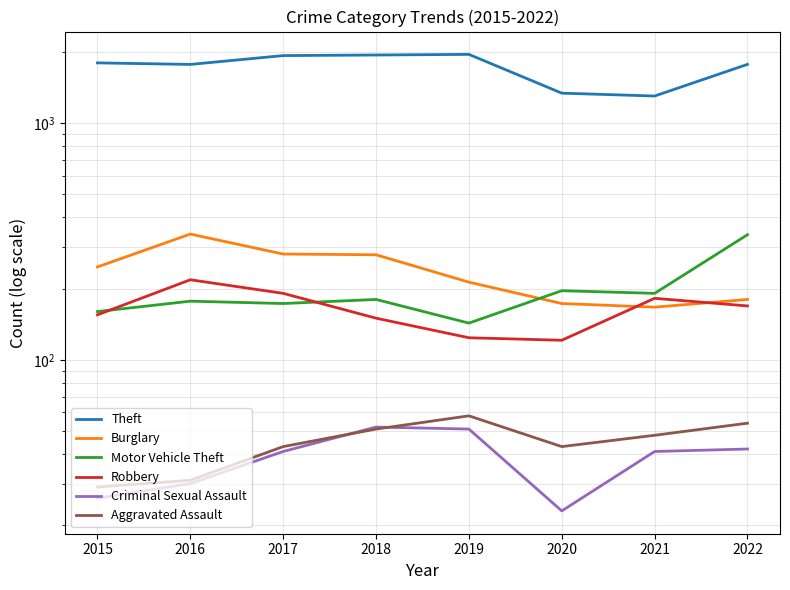

At which category does the chart reach its peak across all series?

2019